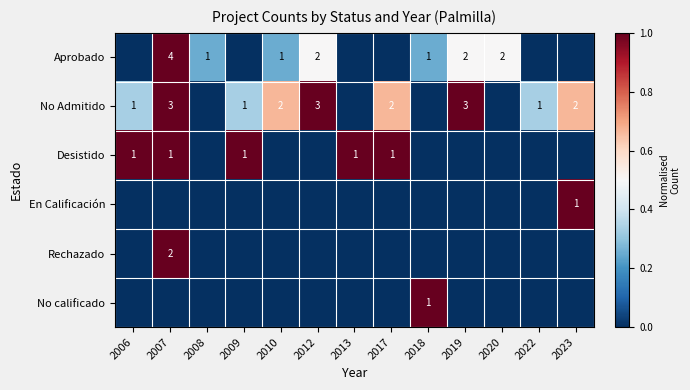

Is it true that No calificado equals 1 at 2018?

True